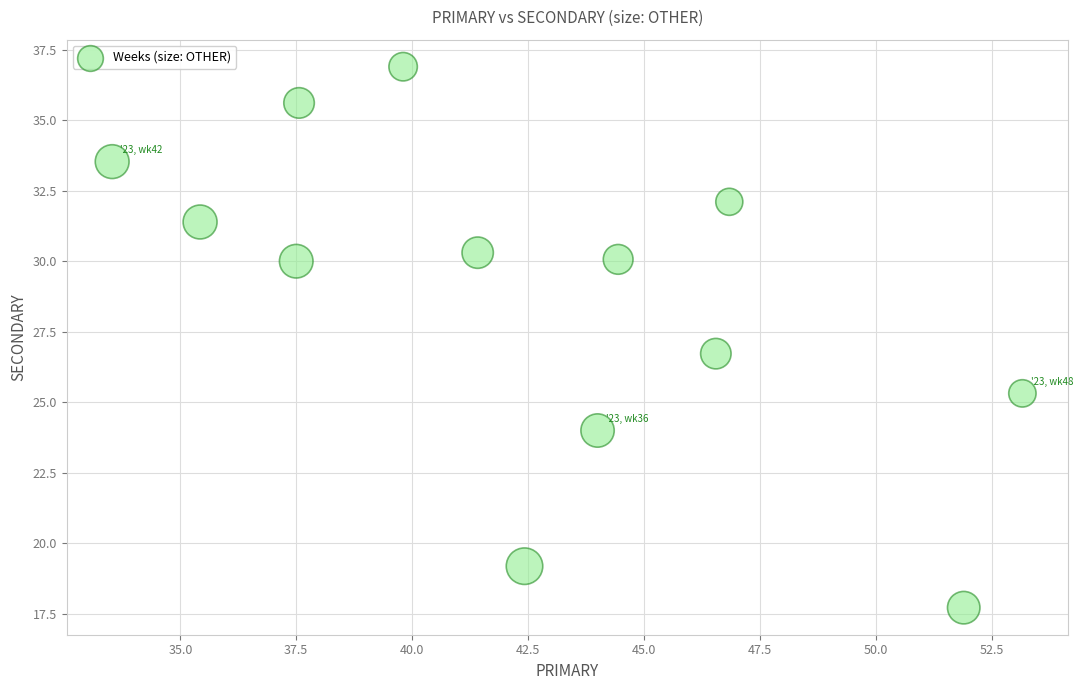

What is the range of Y values (max minus min)?

19.2